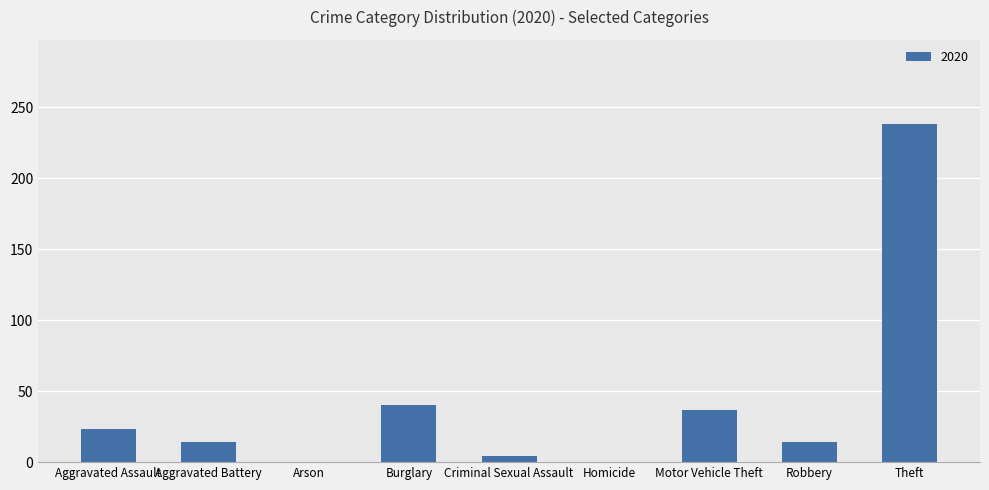

What is the greatest value displayed?

238